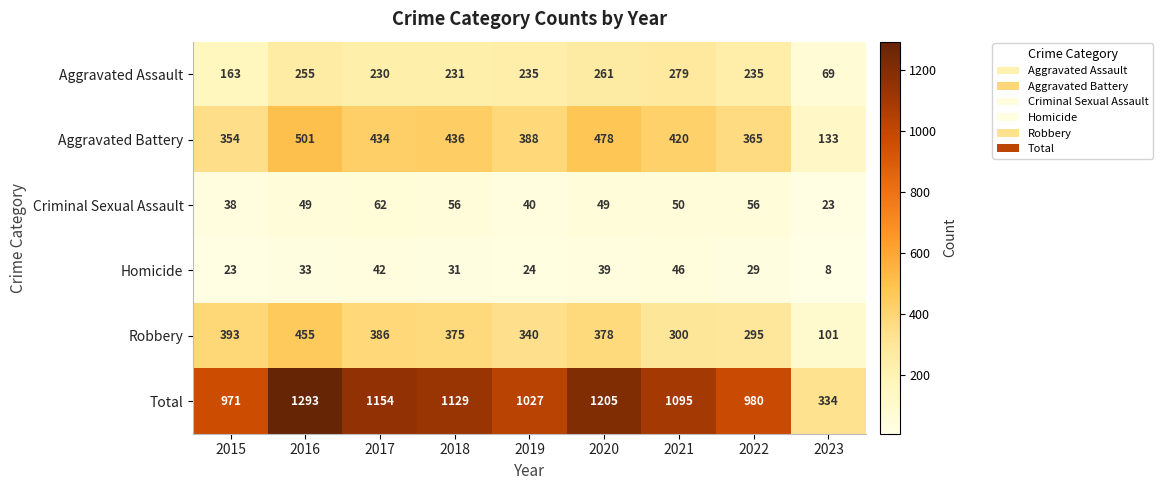

Which series has the largest range (max minus min)?

Total